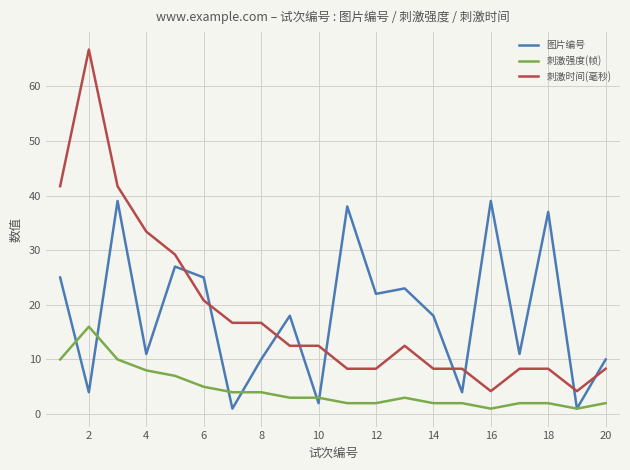

Which series ends up on top after the final intersection of 图片编号 and 刺激强度(帧)?

图片编号